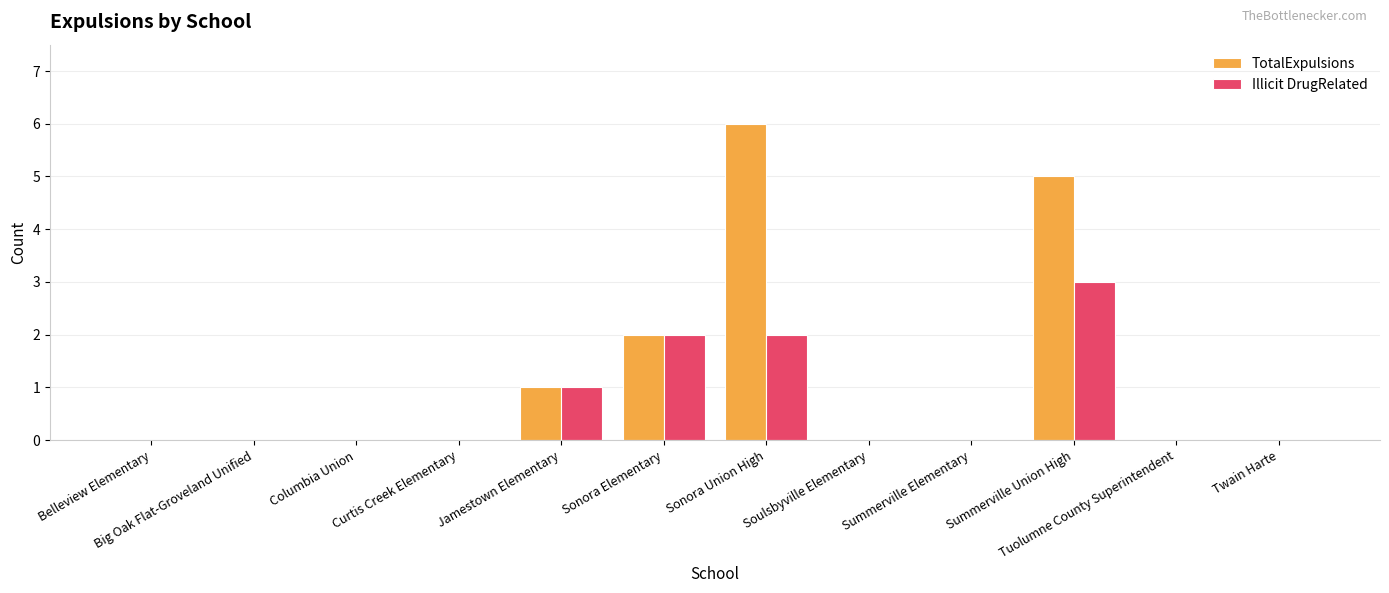

The value of TotalExpulsions at Big Oak Flat-Groveland Unified is 2. True or false?

False